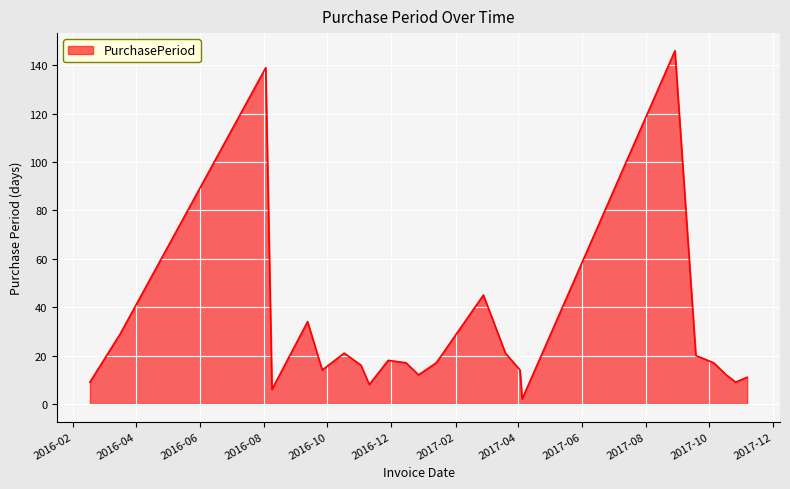

What is the difference between the maximum and minimum values?

144